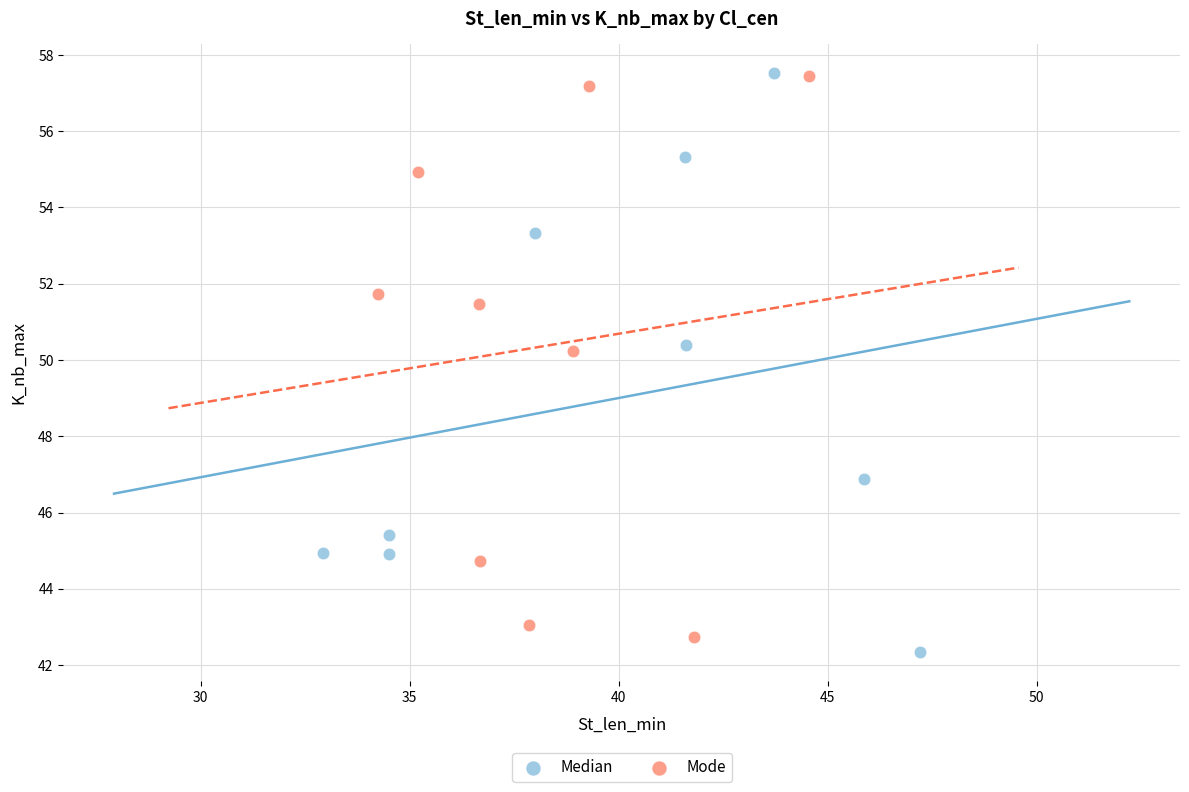

What are all the series names shown in the legend?

Median, Mode